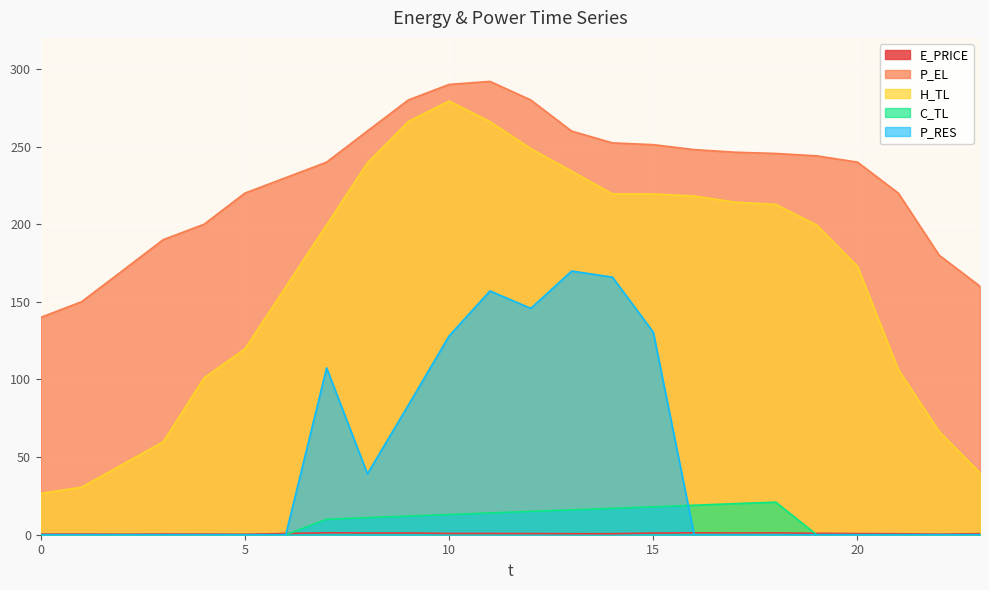

True or false: C_TL has more than 0 interior local peaks.

True